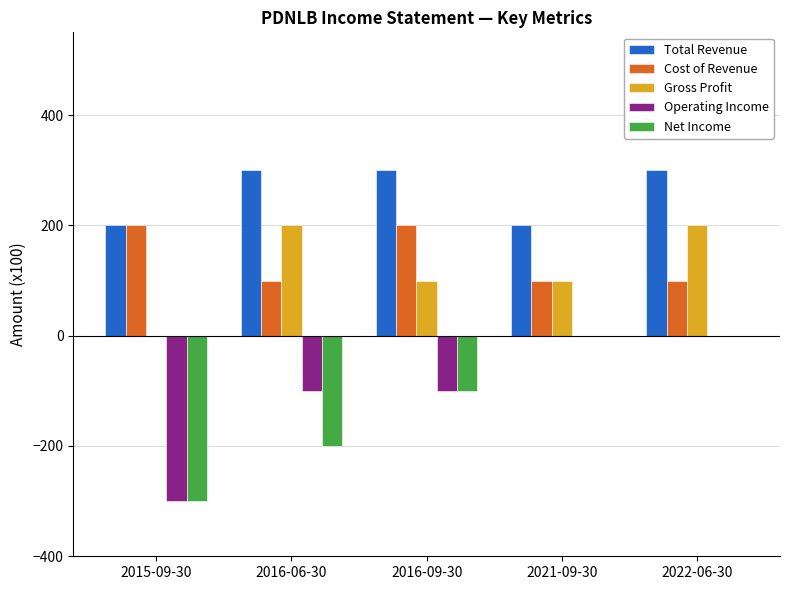

How many groups of bars are there?

5